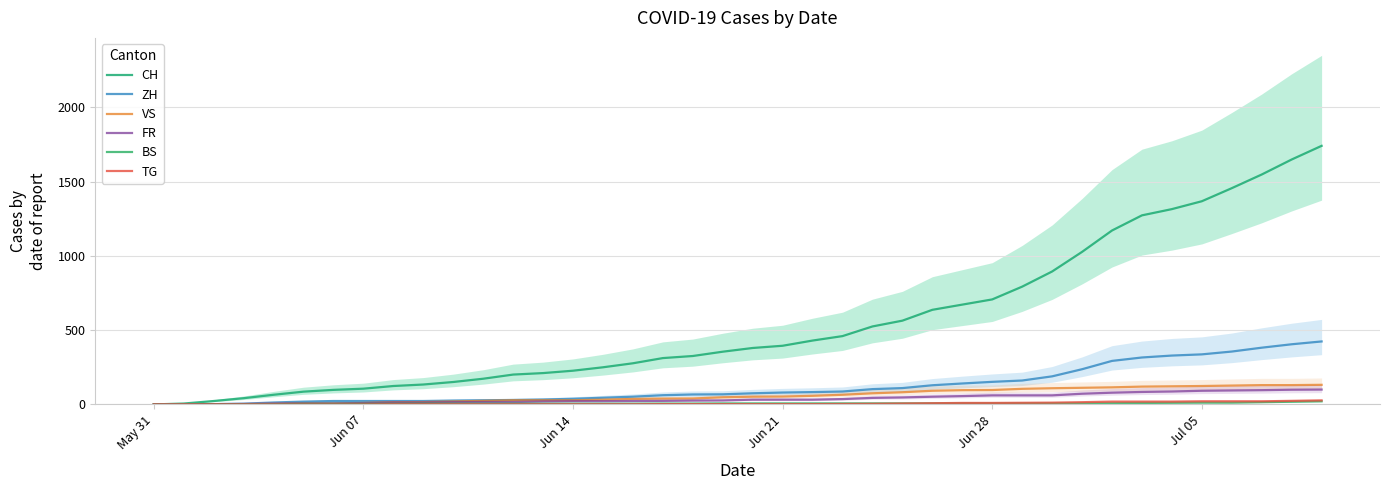

True or false: CH has more than 1 interior local peaks.

False